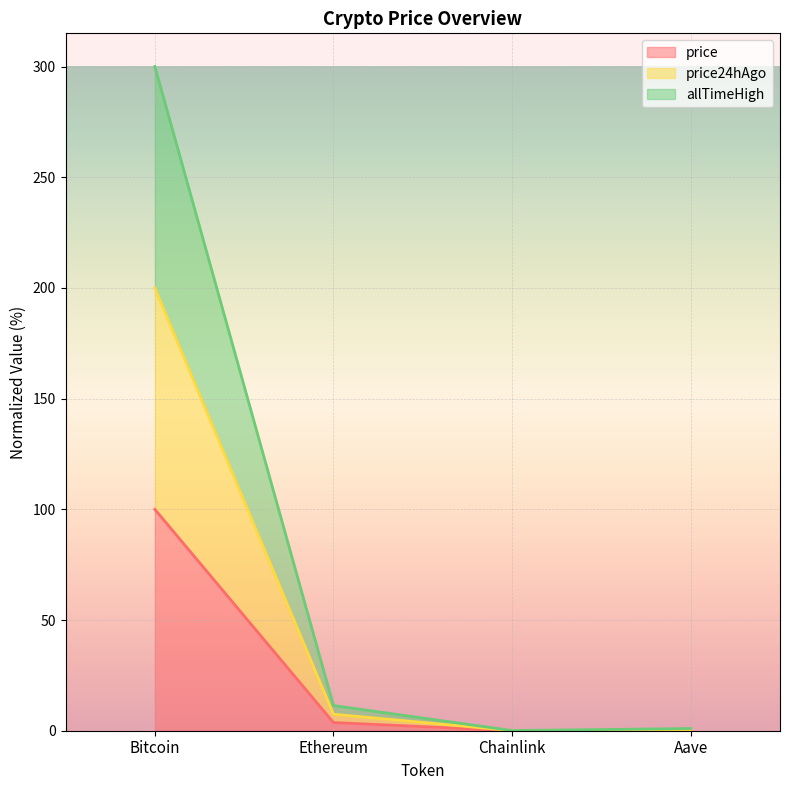

Where does the allTimeHigh series first go above 11?

Bitcoin